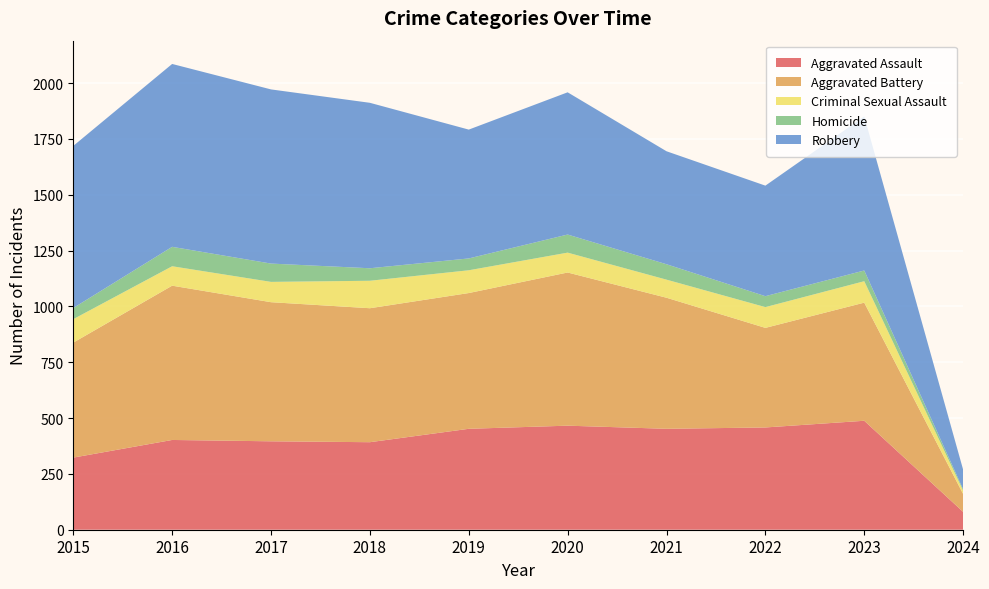

Reading left to right, what are all the values shown in this chart?

Aggravated Assault: 2015=323	2016=402	2017=396	2018=392	2019=452	2020=466	2021=452	2022=458	2023=488	2024=80
Aggravated Battery: 2015=515	2016=691	2017=623	2018=600	2019=608	2020=686	2021=587	2022=446	2023=529	2024=80
Criminal Sexual Assault: 2015=105	2016=87	2017=91	2018=123	2019=102	2020=89	2021=81	2022=93	2023=96	2024=15
Homicide: 2015=50	2016=87	2017=82	2018=56	2019=53	2020=81	2021=69	2022=49	2023=48	2024=6
Robbery: 2015=726	2016=819	2017=780	2018=741	2019=577	2020=637	2021=506	2022=495	2023=690	2024=88